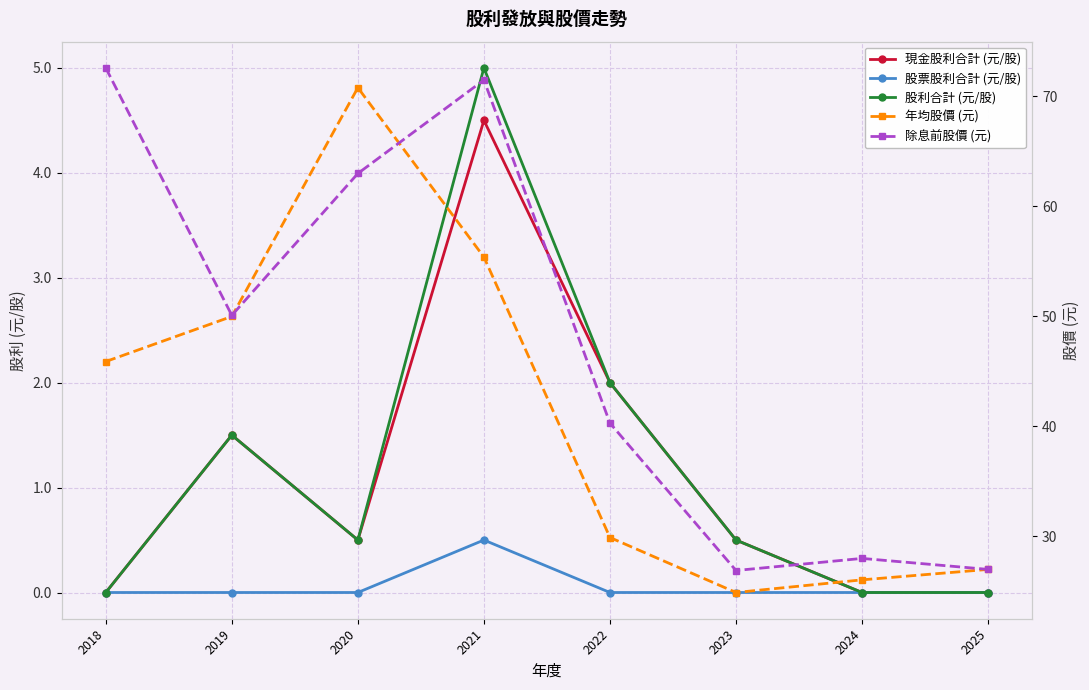

How many interior local valleys does the 除息前股價 (元) series have?

2